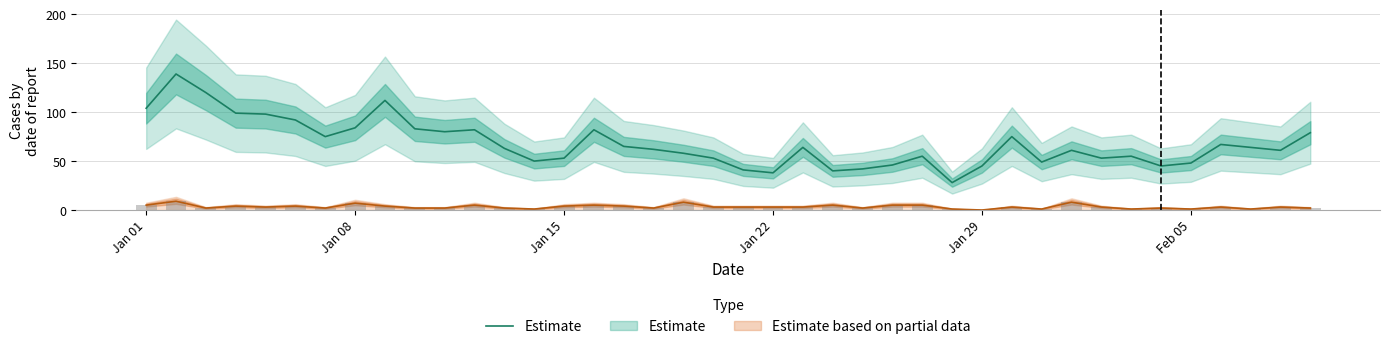

What is the average value?

68